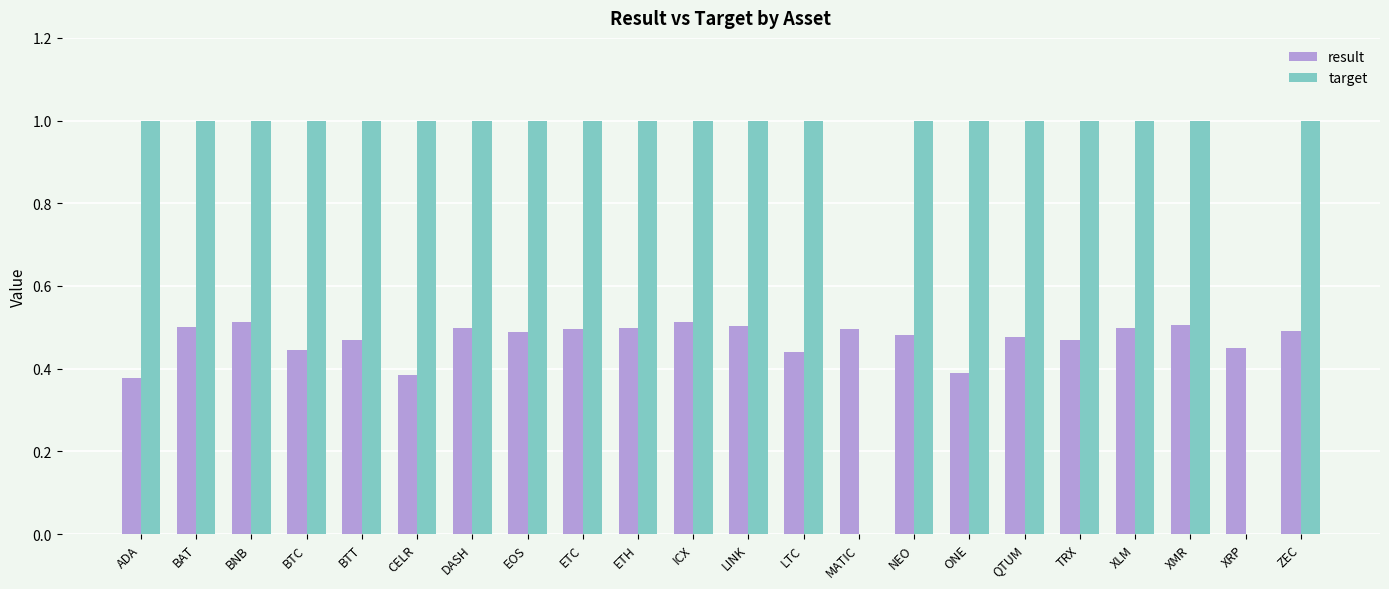

What is the average value of the target series?

0.9